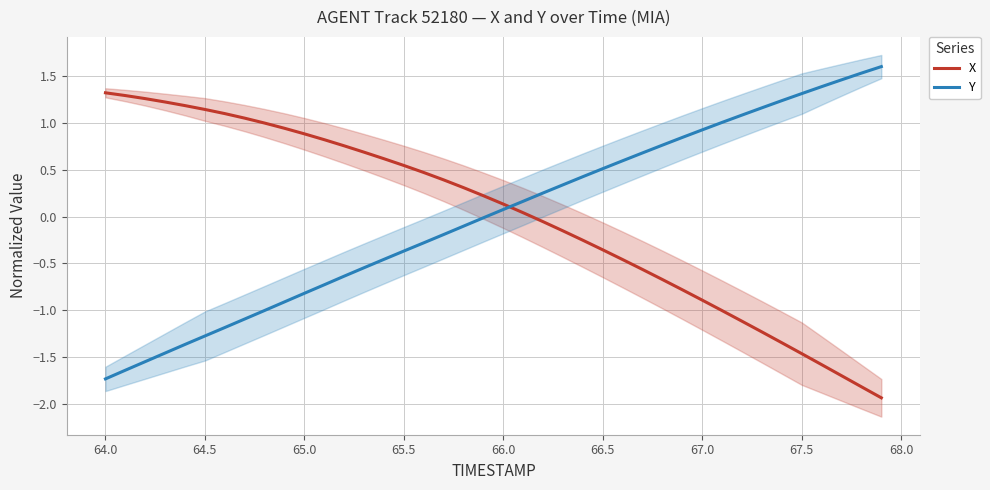

Which series ends up on top after the final intersection of X and Y?

Y